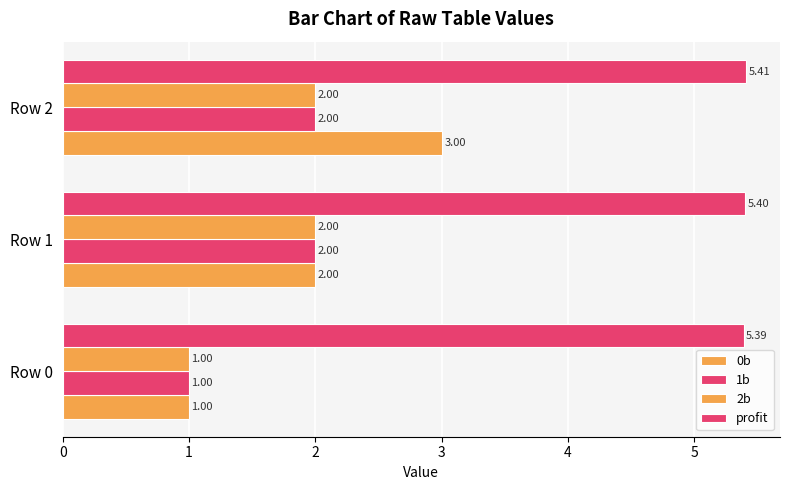

At which category is the sum across all series the highest?

Row 2